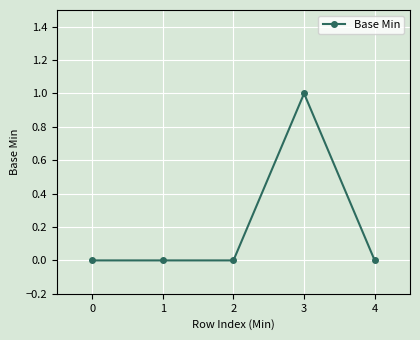

Does the chart have visible grid lines?

Yes